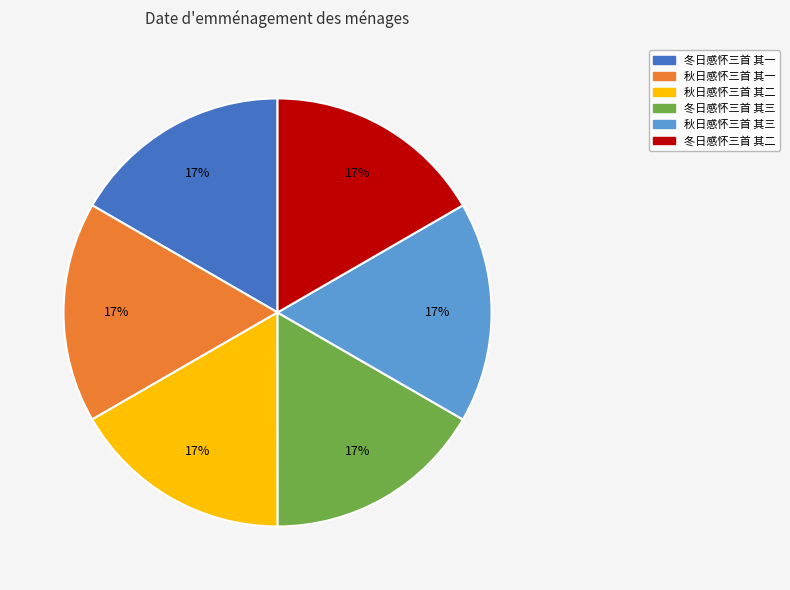

The 冬日感怀三首 其二 slice represents 17% of the pie. True or false?

True